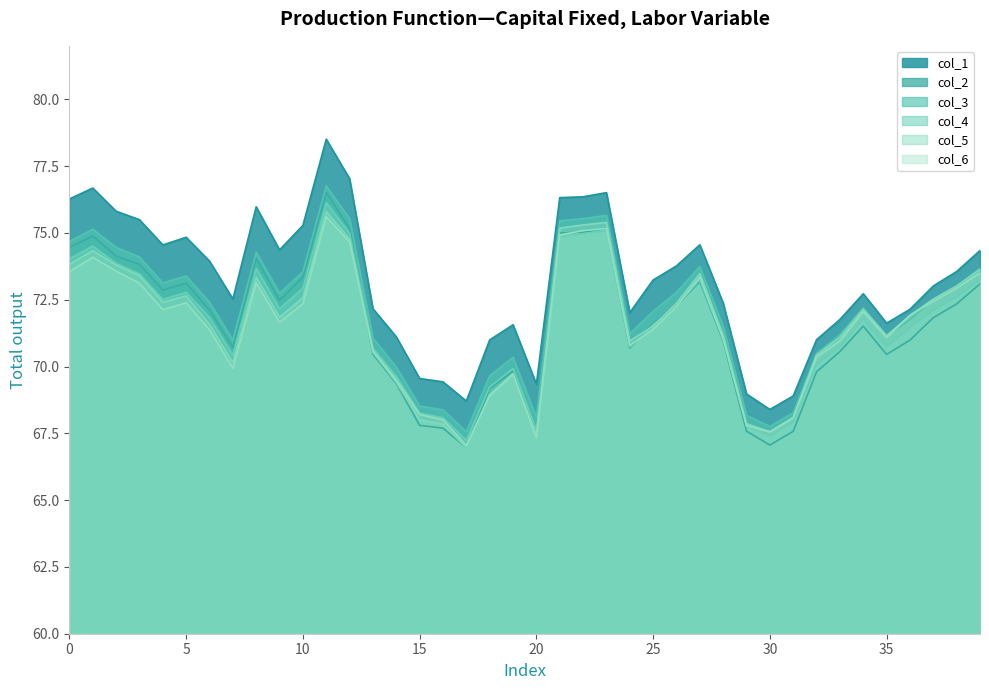

Where is the first local minimum for col_3?

4